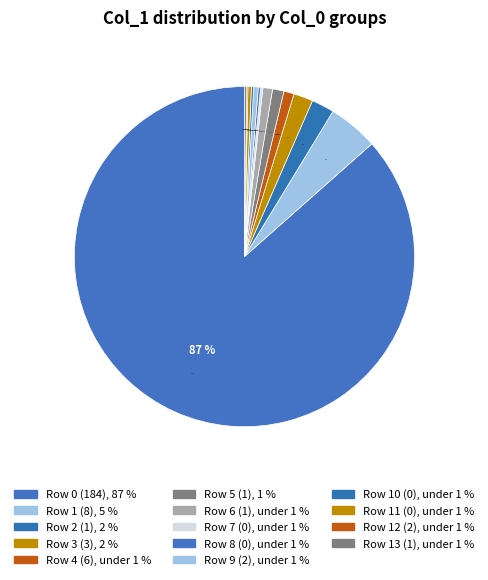

Which has a higher value, 1 or 184?

184